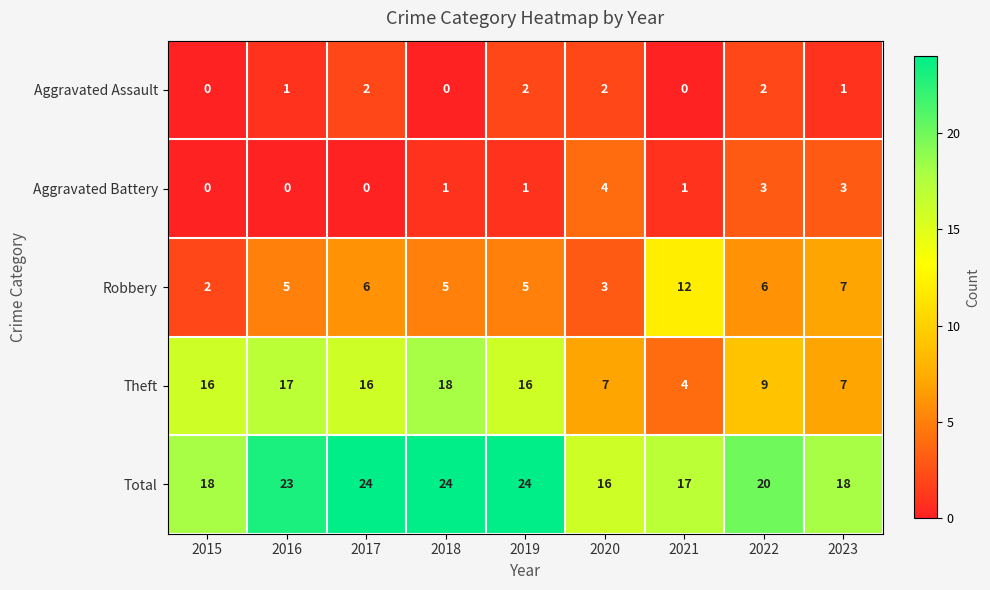

What is the maximum value shown in the chart?

24